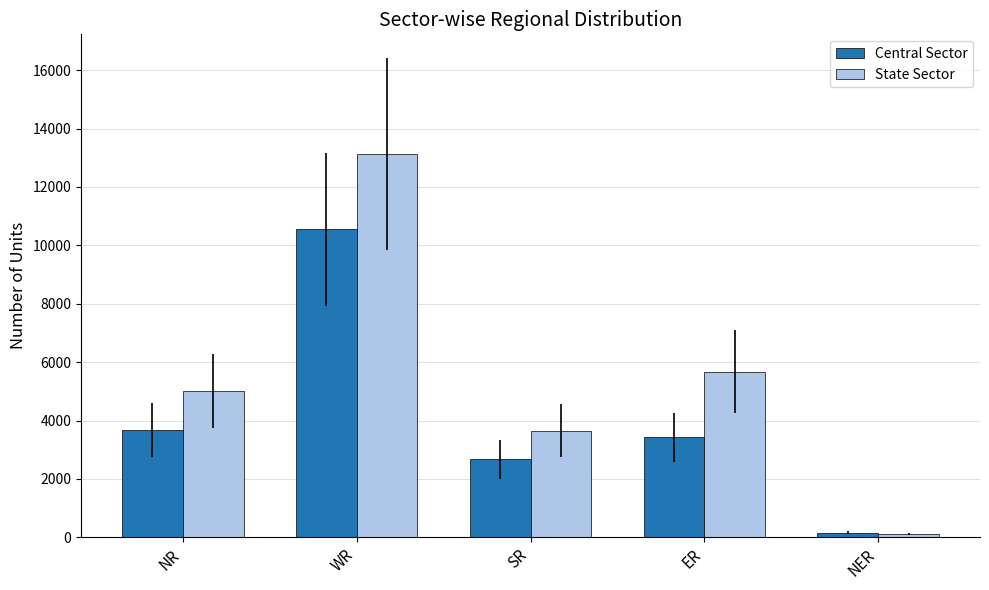

Which series changed the most between NR and SR?

State Sector